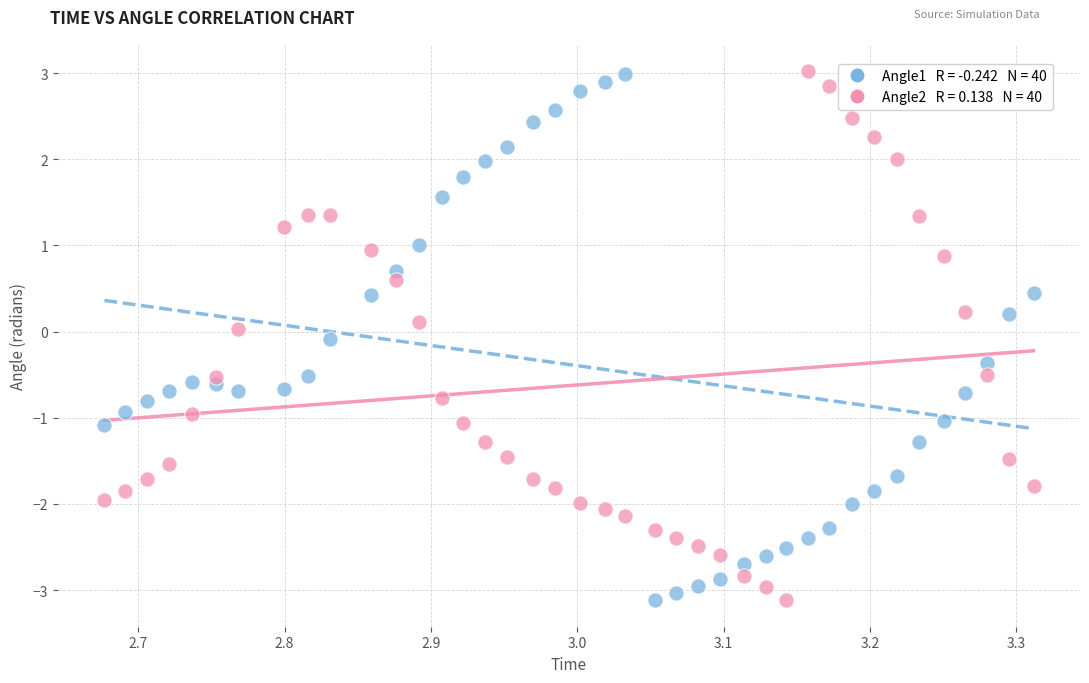

Across all data points, what is the range of X values (max minus min)?

0.6